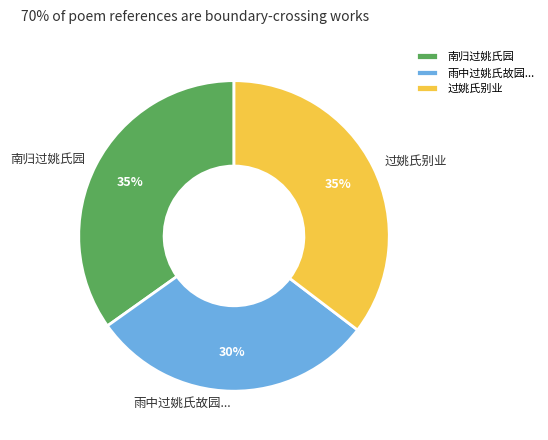

Combined, do 南归过姚氏园 and 雨中过姚氏故园... account for over 50%?

Yes